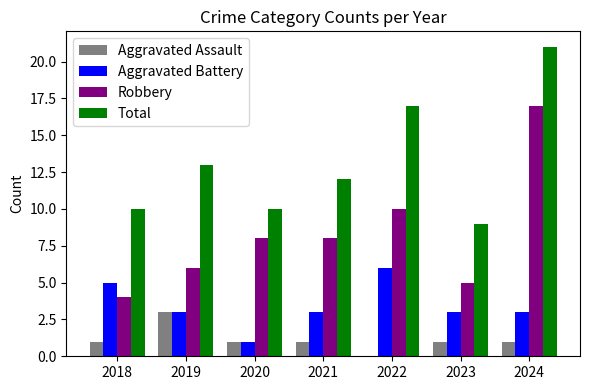

How many distinct data groups are displayed?

4